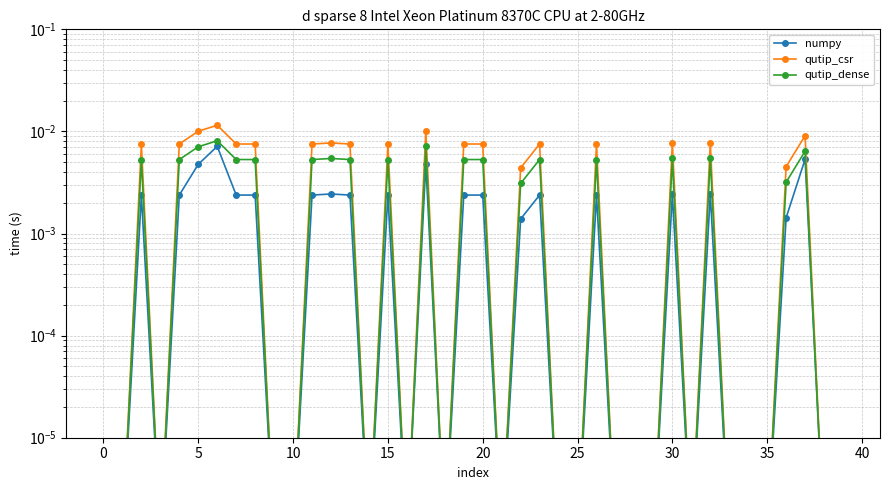

Which series has the largest total across all categories?

qutip_csr